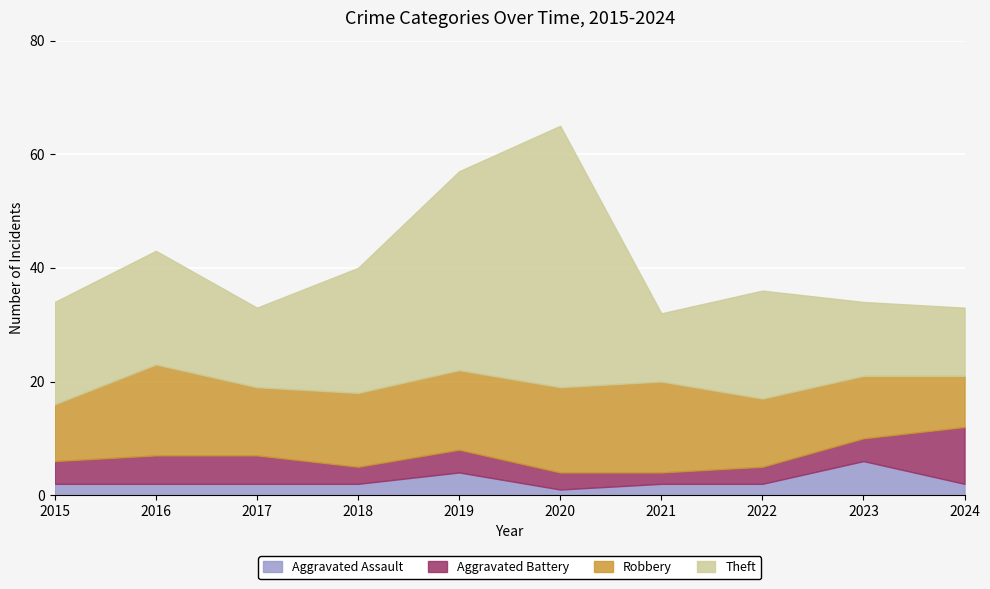

Which category has the lowest value across all series?

2020